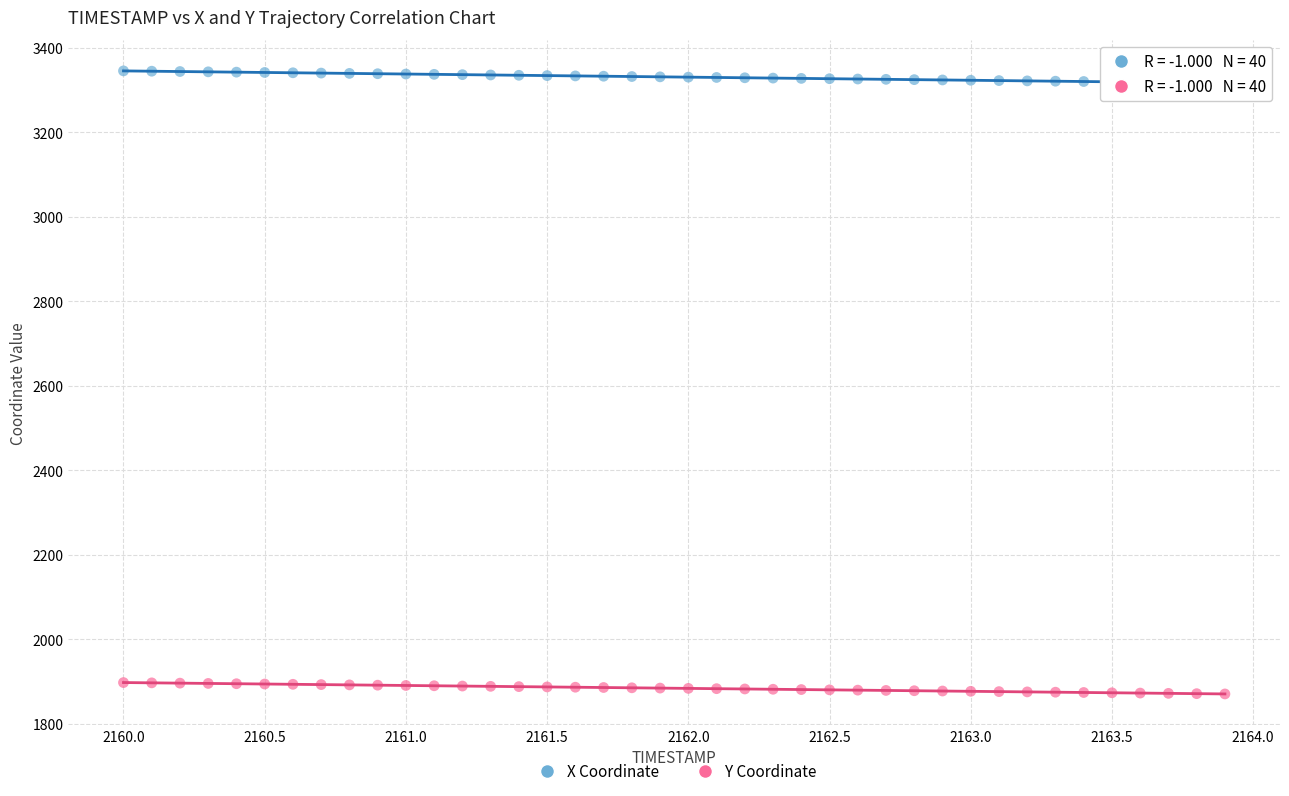

Across all data points, what is the range of Y values (max minus min)?

1475.0